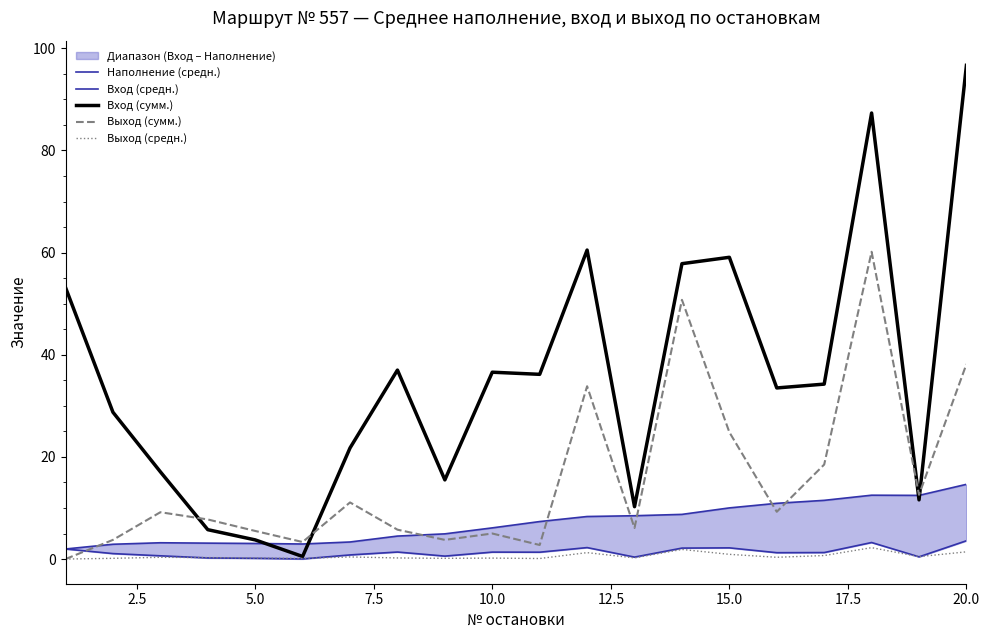

What is the maximum value for Выход (сумм.)?

60.2